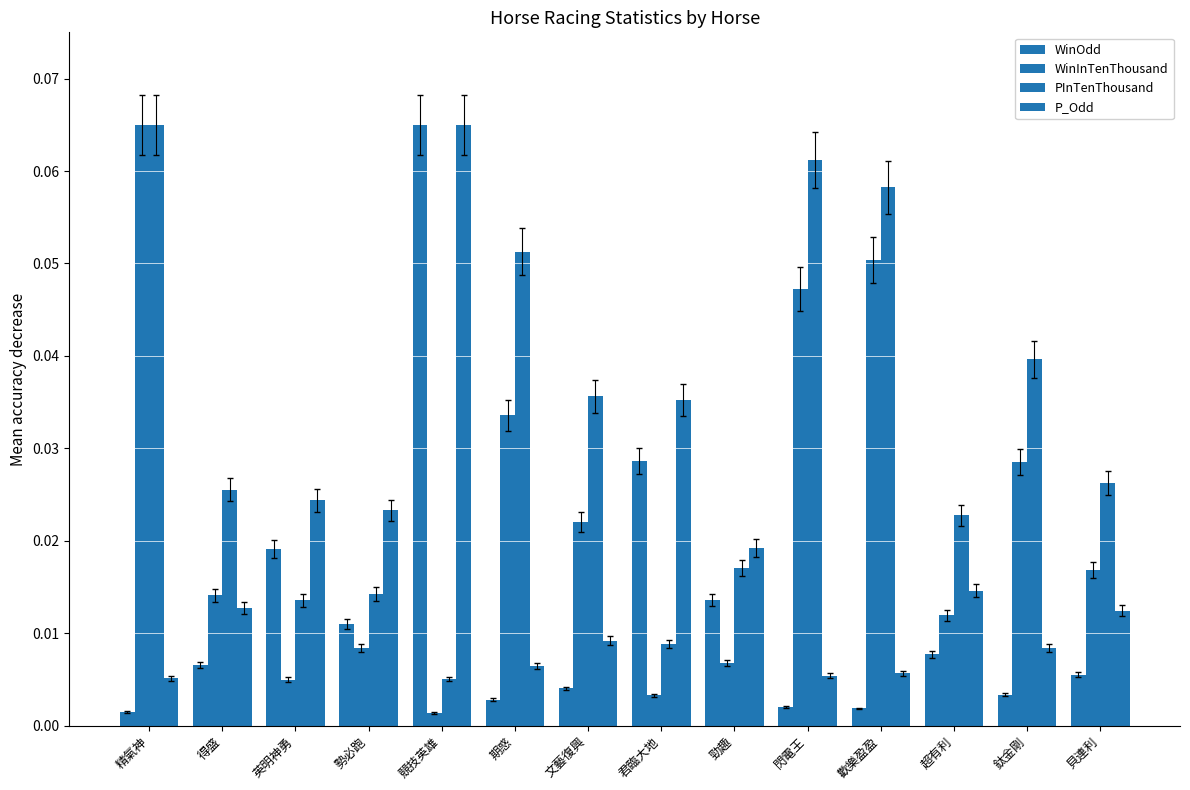

The P_Odd series shows 0.0 at 得盛. True or false?

True